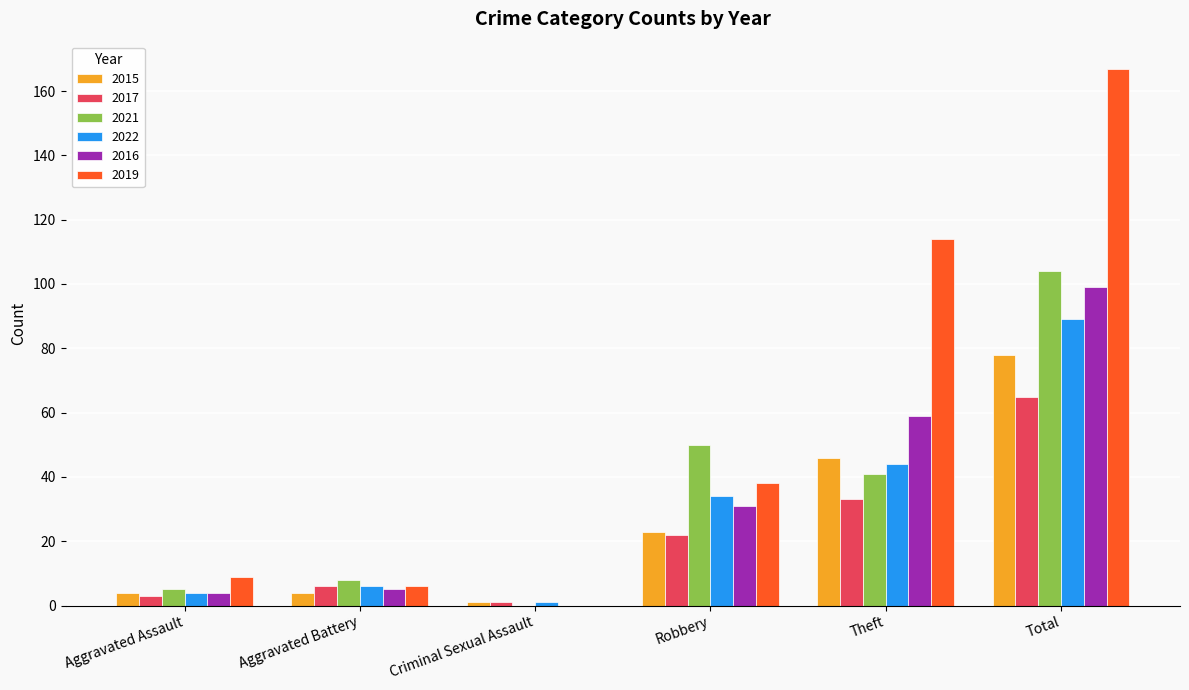

At which label does 2016 reach its peak?

Total